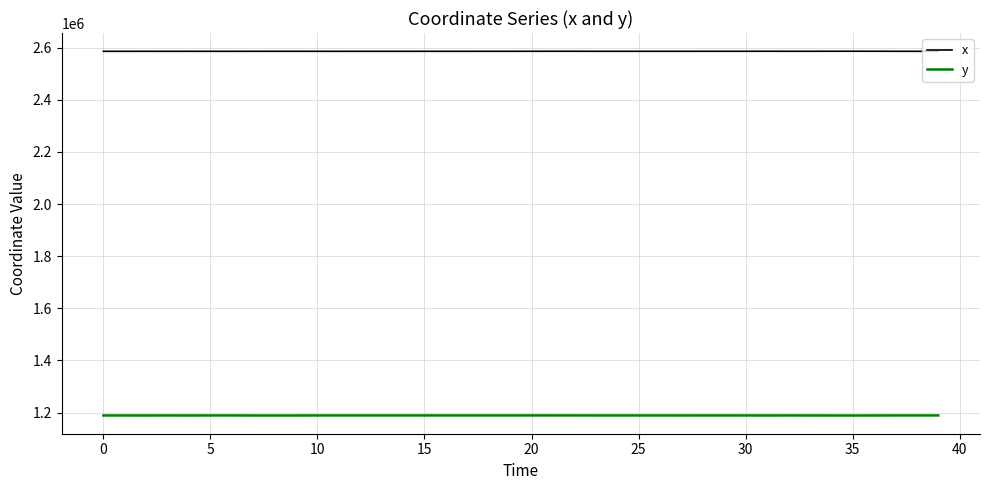

What is the average value of the x series?

2585610.8